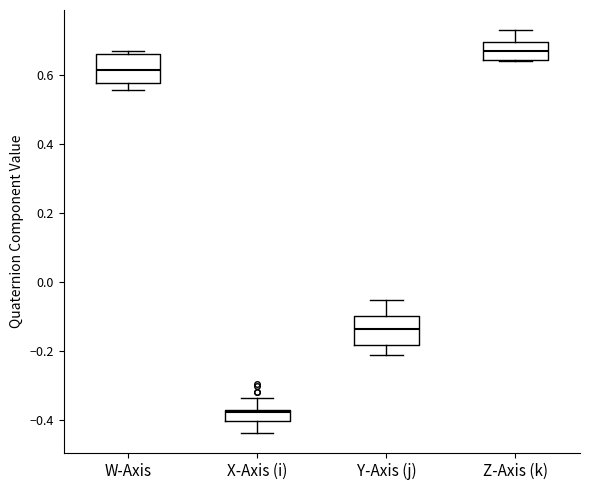

Which box's median line is the highest?

Z-Axis (k)